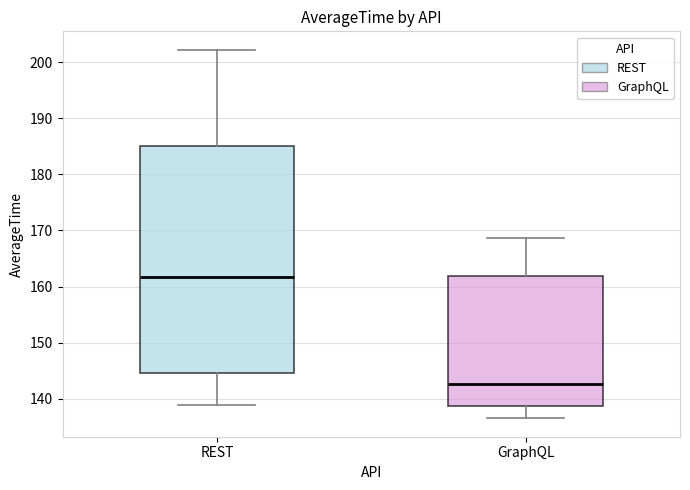

Which box has the lowest median line?

GraphQL